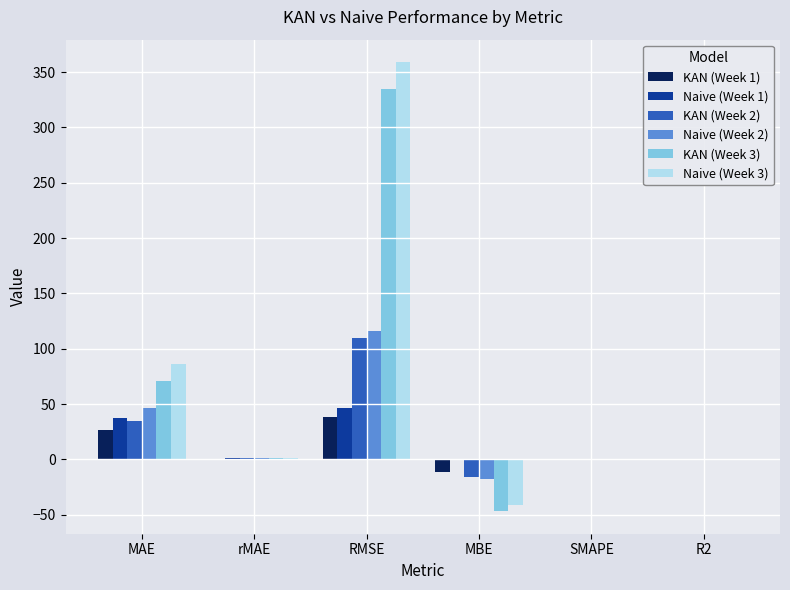

Which series has the widest spread of values?

Naive (Week 3)